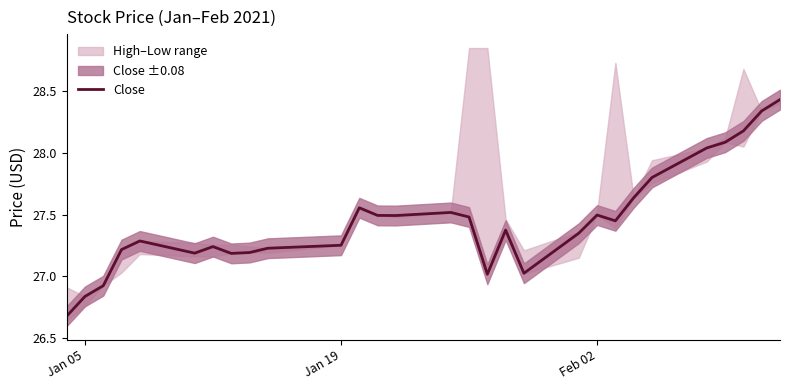

What is the greatest value displayed?

28.4